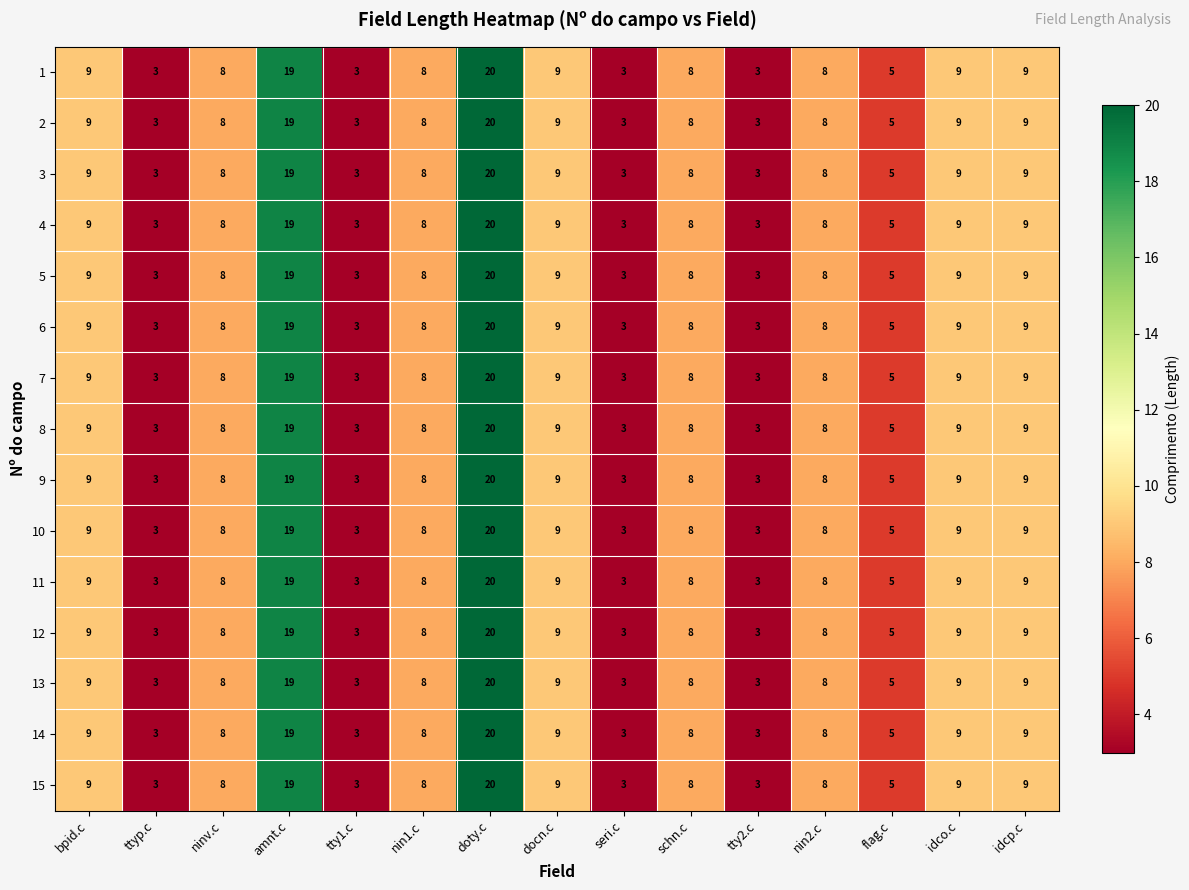

Is it true that 3 equals 5 at flag.c?

True